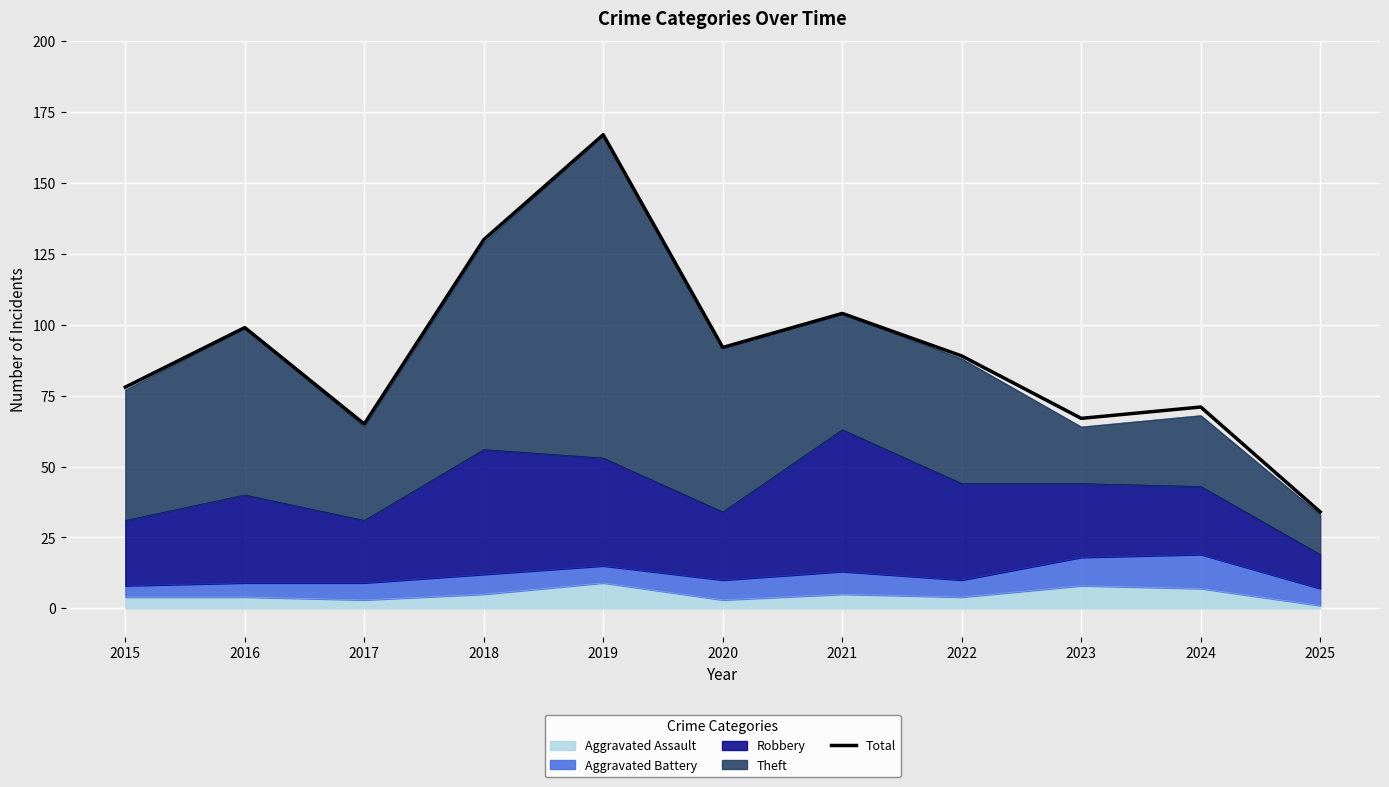

Approximately how many times larger is the value at 2023 compared to 2018?

0.5